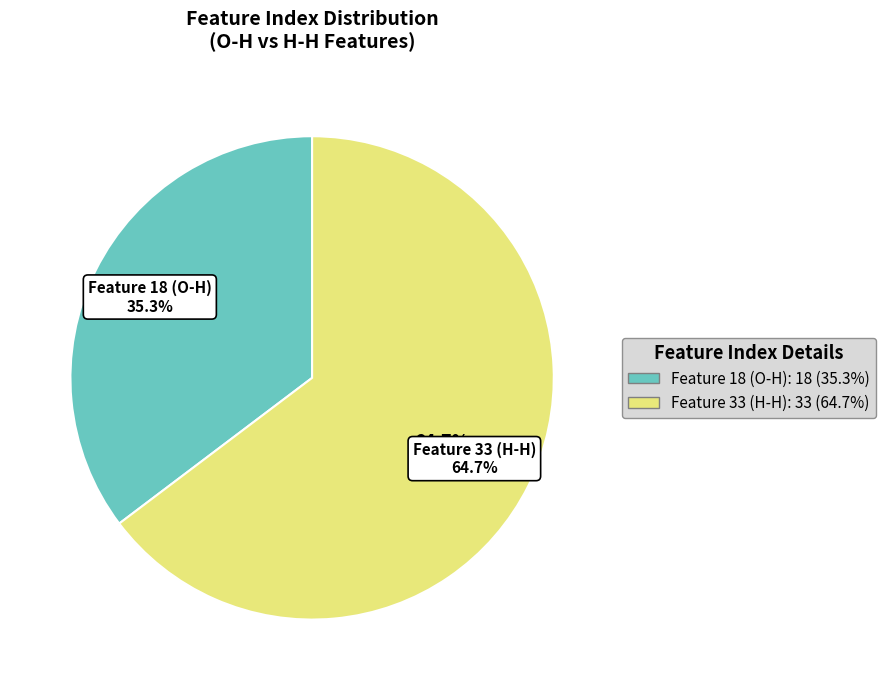

Which slice is the smallest?

Feature 18 (O-H)